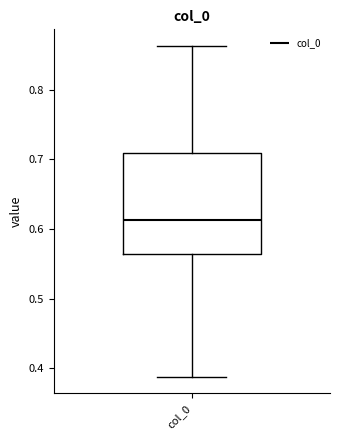

Read this box plot against the y-axis: the position of the median line, the range covered by the box, and the ends of both whiskers. The values are not printed on the chart, so give them approximately, as read against the axis.

median 0.61, box 0.56 to 0.71, whiskers 0.39 to 0.86